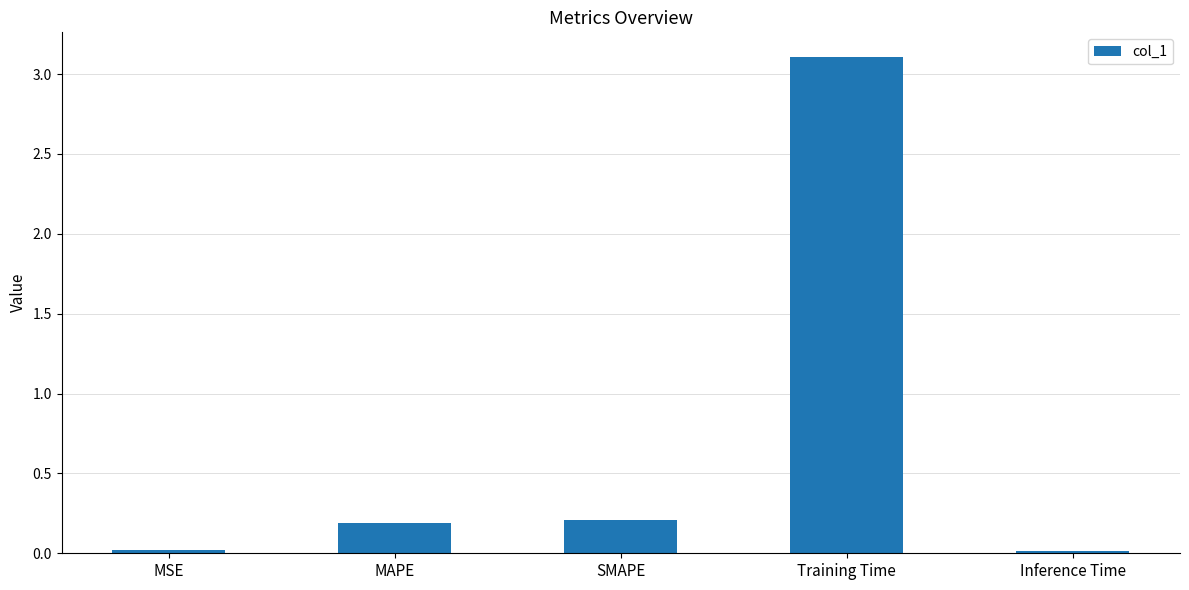

Which has a higher value, MAPE or MSE?

MAPE